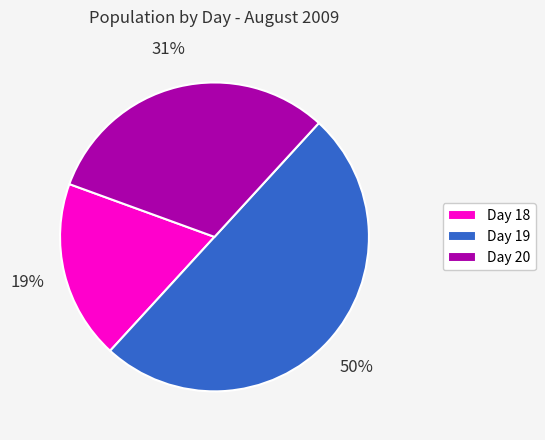

Which category accounts for the majority?

Day 19